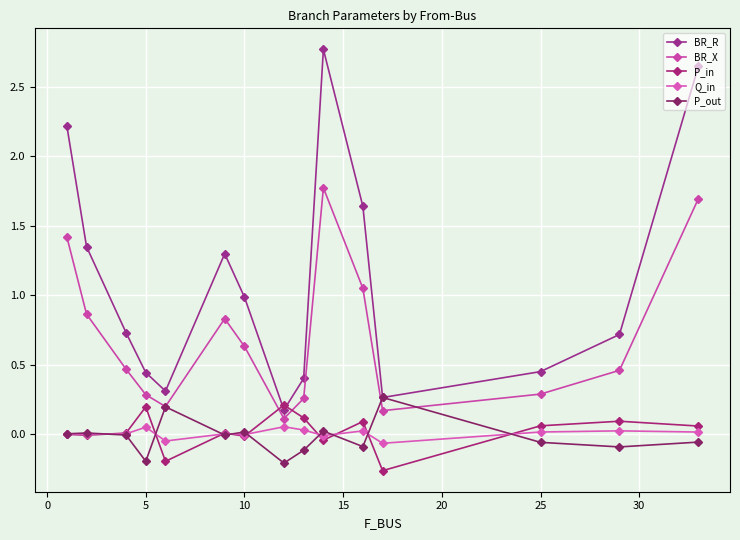

What is the difference between the second highest and minimum values in the BR_X series?

1.6